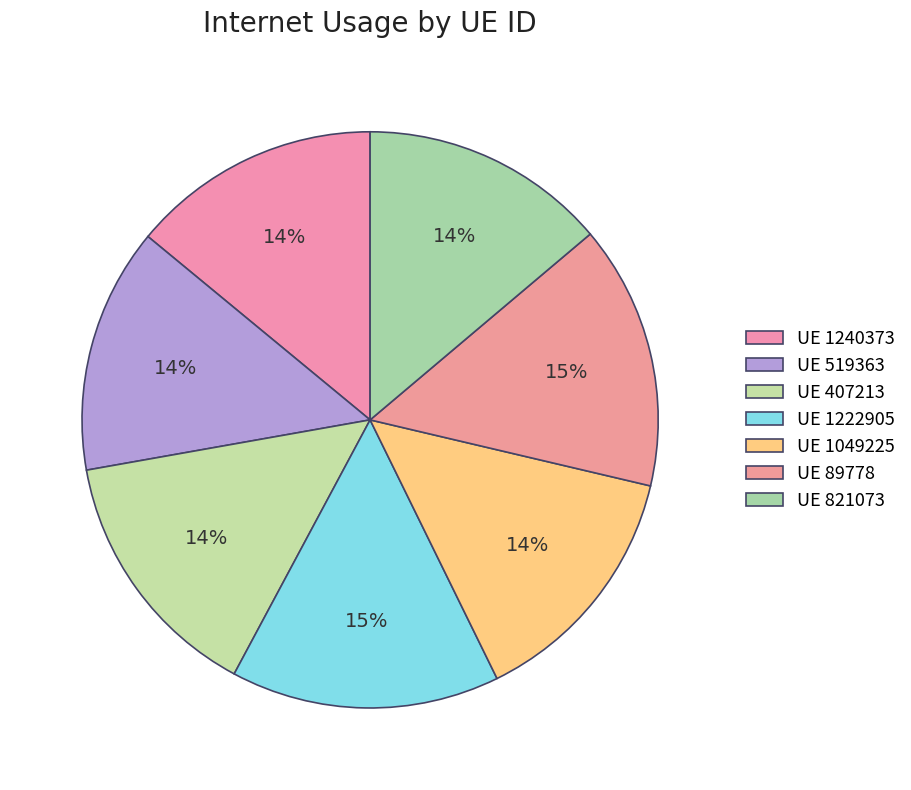

Rank the categories by value from highest to lowest.

1222905, 89778, 407213, 1049225, 1240373, 821073, 519363